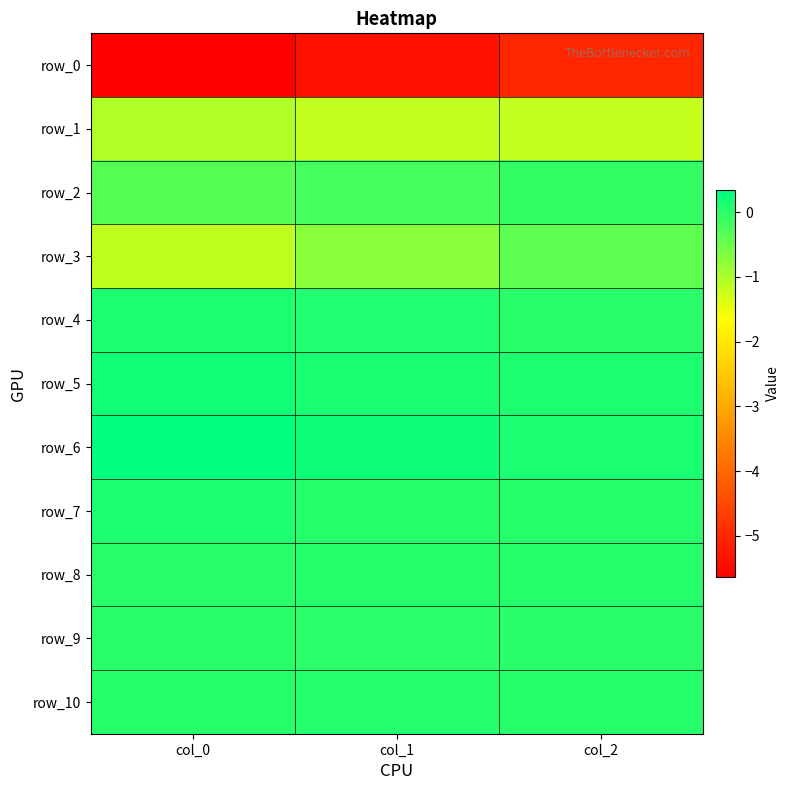

Between col_0 and col_1, which is larger?

col_1